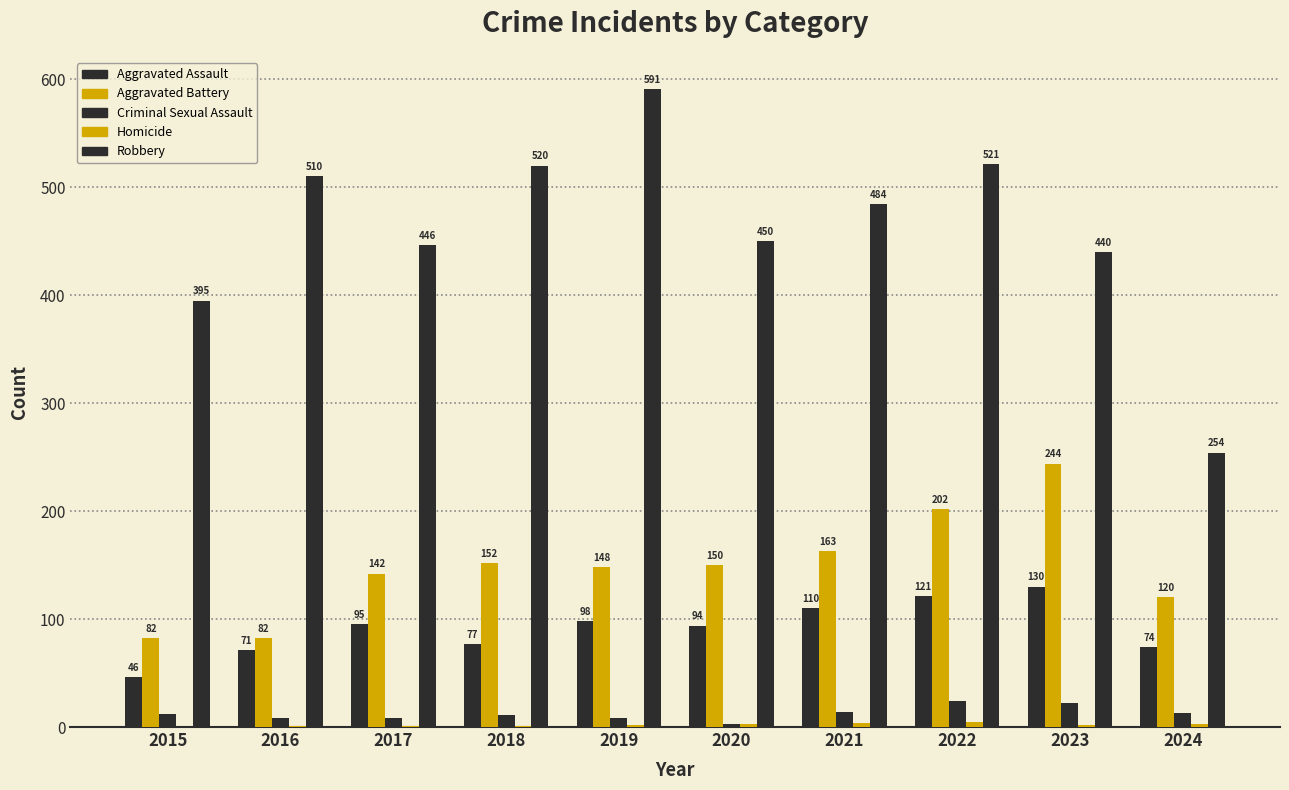

Between 2021 and 2015, which is larger?

2021